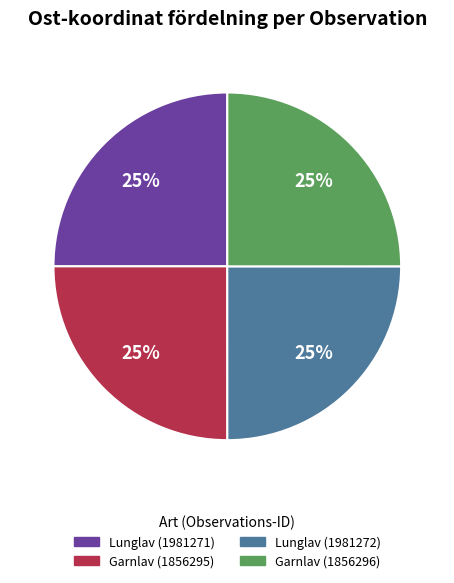

Approximately how many times larger is the value at Lunglav (1981271) compared to Garnlav (1856296)?

1.0